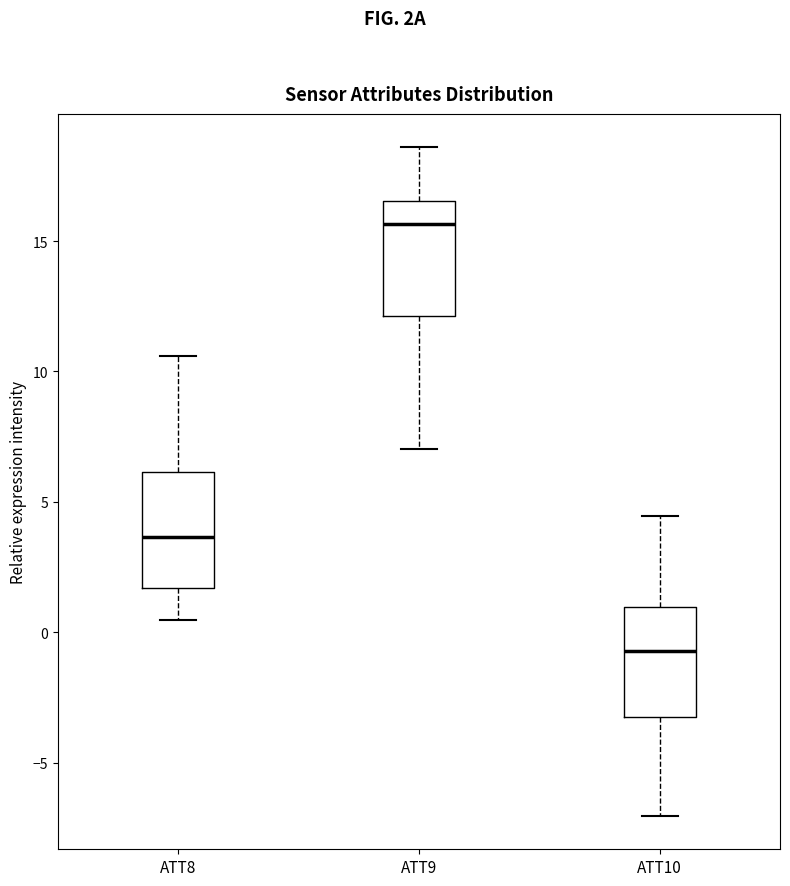

Which box's median line is the highest?

ATT9